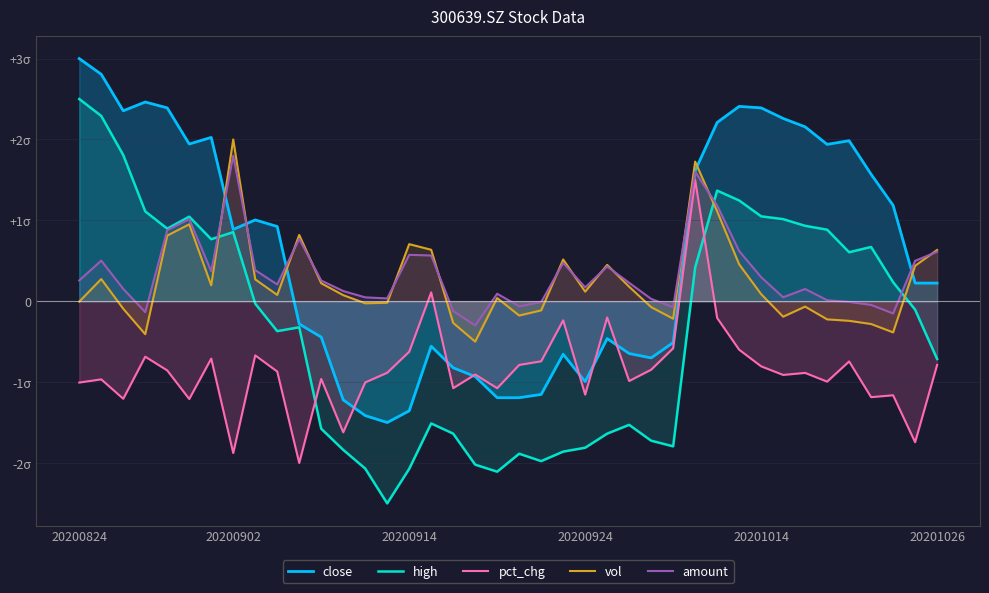

How many data points in vol are above 0?

23